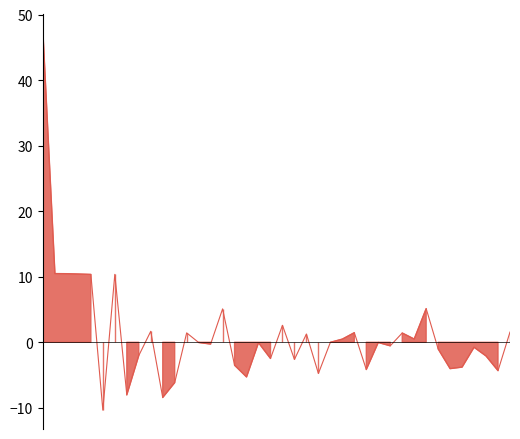

What is the average value?

1.2